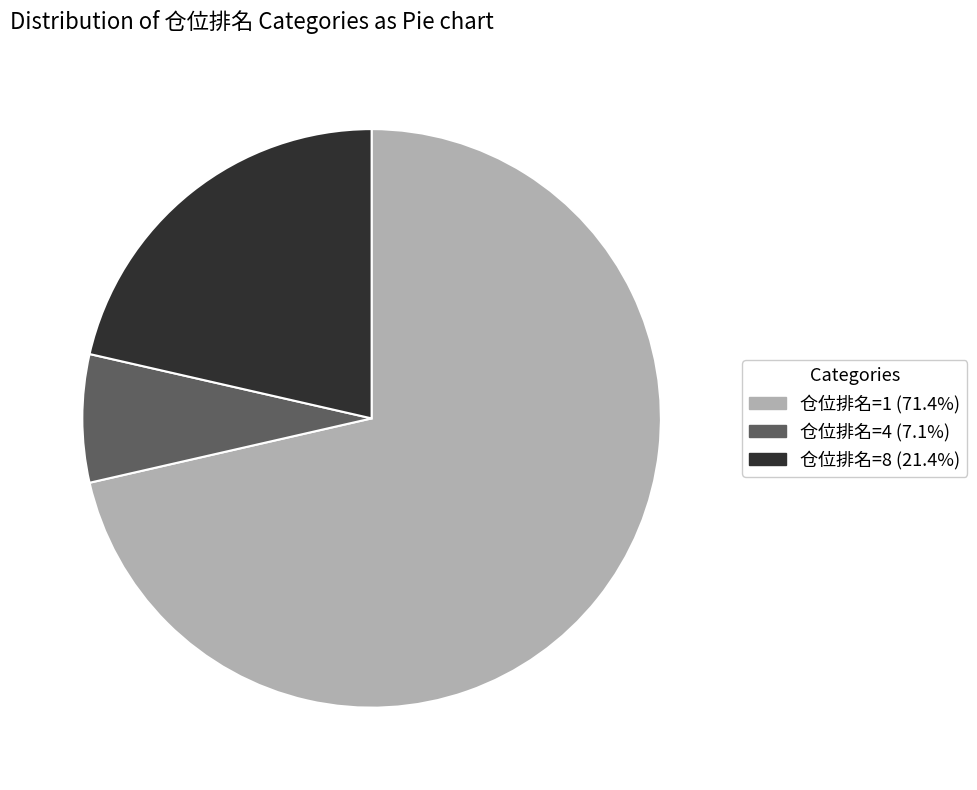

Which slice represents more than half of the pie?

仓位排名=1